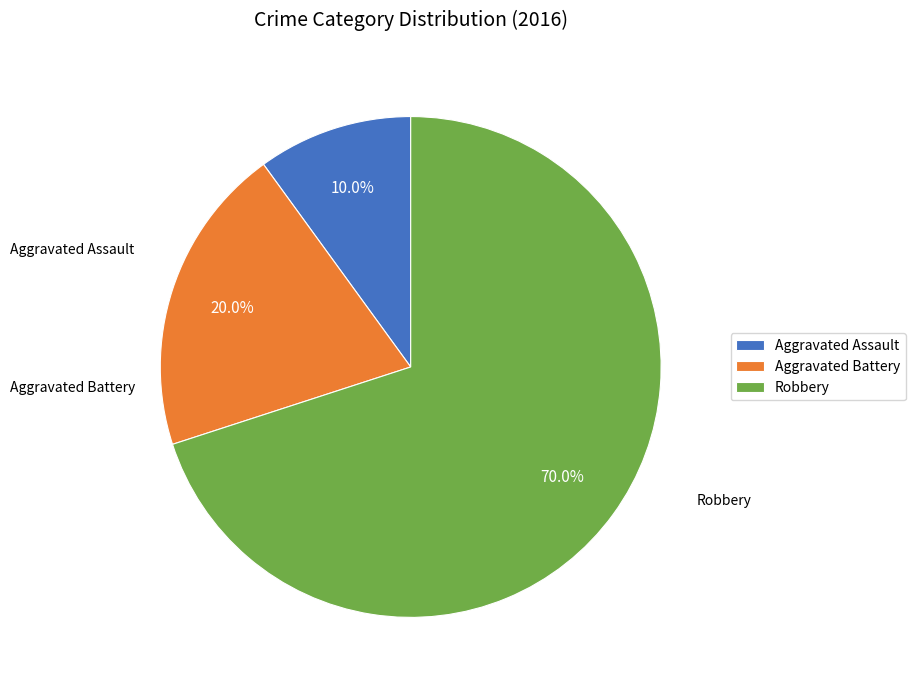

Which slice is the largest?

Robbery